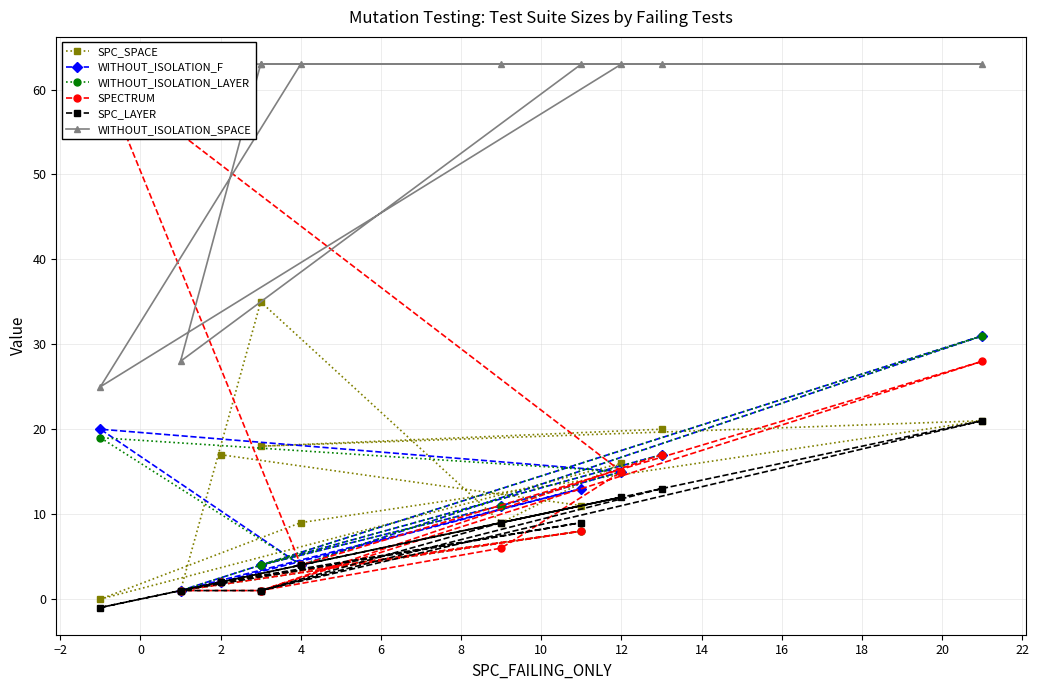

Is the value of SPC_SPACE at 10 greater than the value of WITHOUT_ISOLATION_F at 12?

No